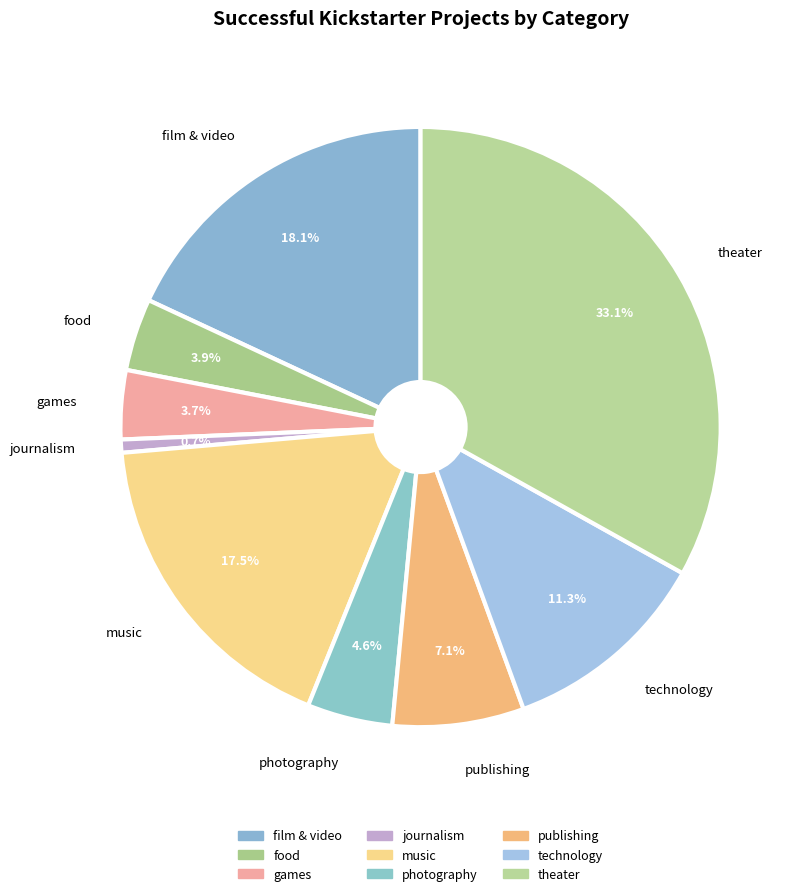

Is there any slice that represents more than half of the pie?

No